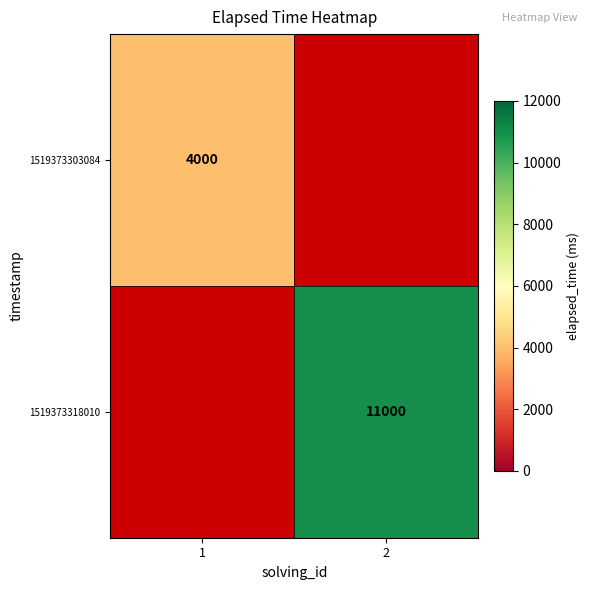

What is the minimum value shown in the chart?

4000.0